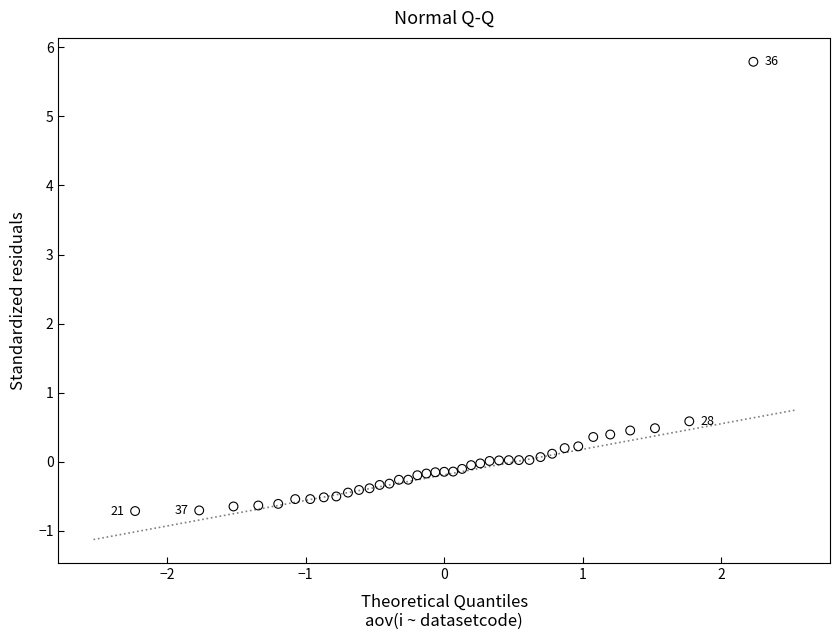

What Y value in the scatter plot is closest to 2?

0.6